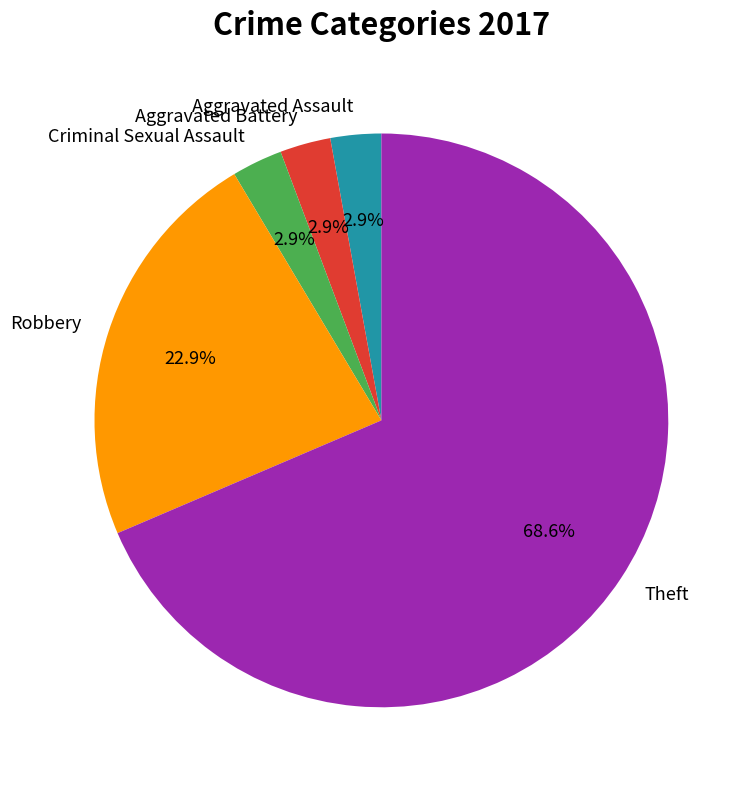

What is the largest slice in the pie chart?

Theft